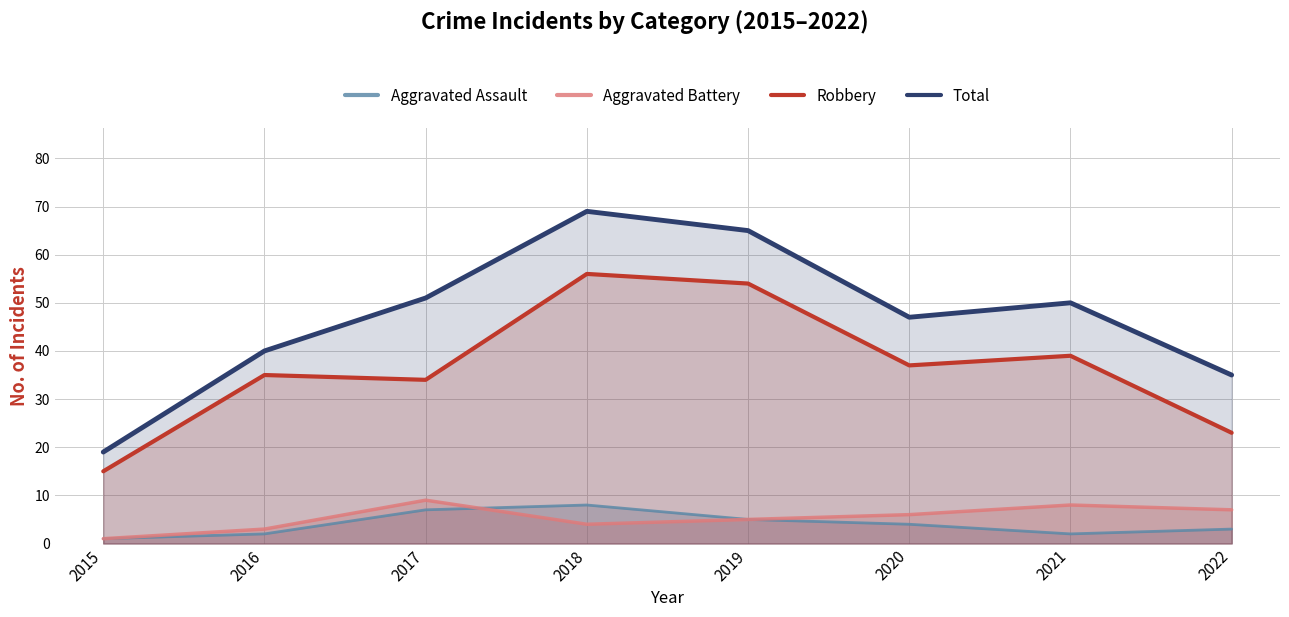

True or false: Aggravated Battery has a value of 5 at 2019.

True